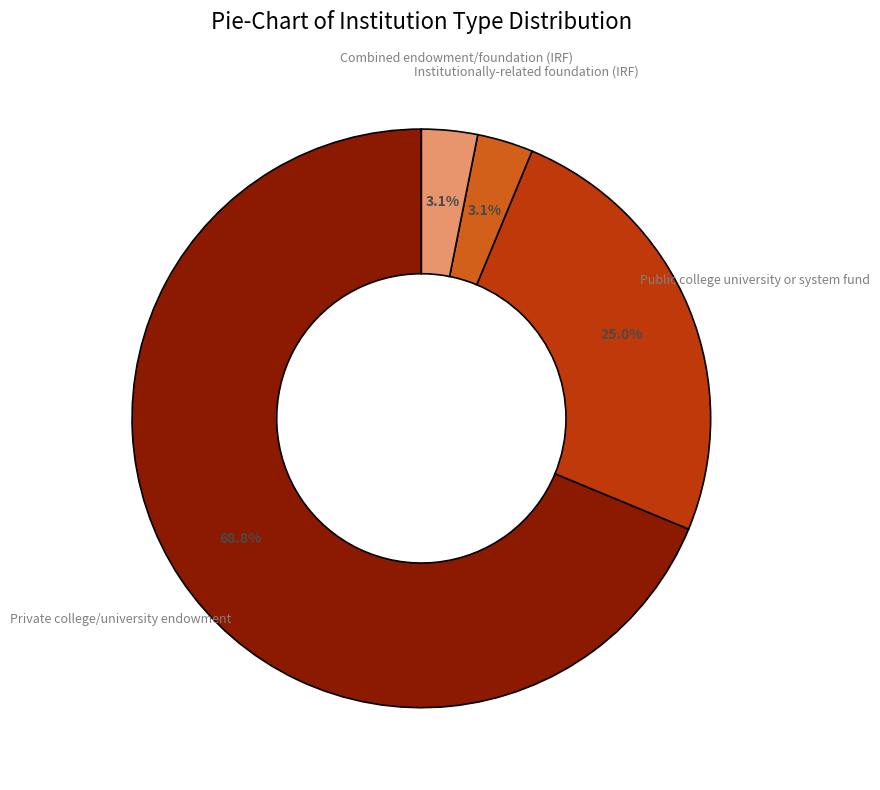

What percentage is NOT represented by Combined endowment/foundation (IRF)?

96.9%